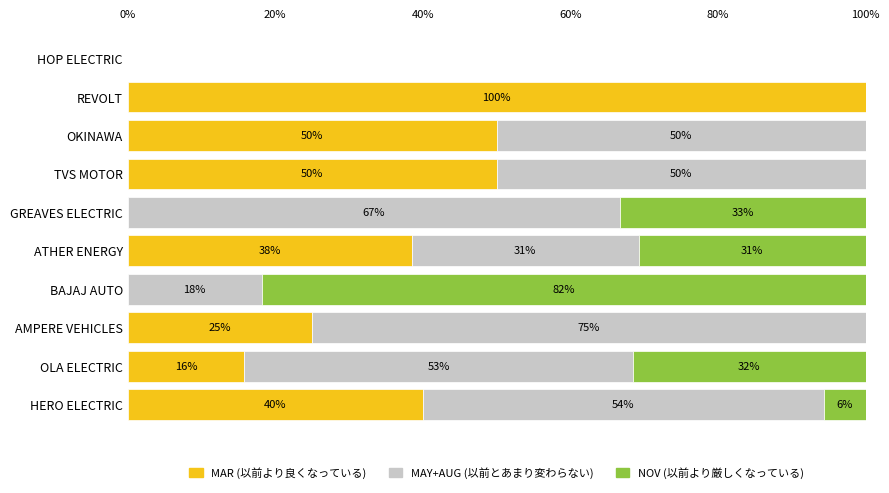

What are all the series names shown in the legend?

MAR (以前より良くなっている), MAY+AUG (以前とあまり変わらない), NOV (以前より厳しくなっている)